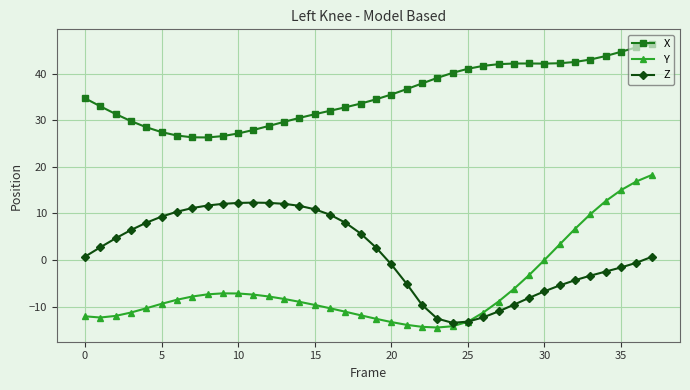

How many distinct data groups are displayed?

3